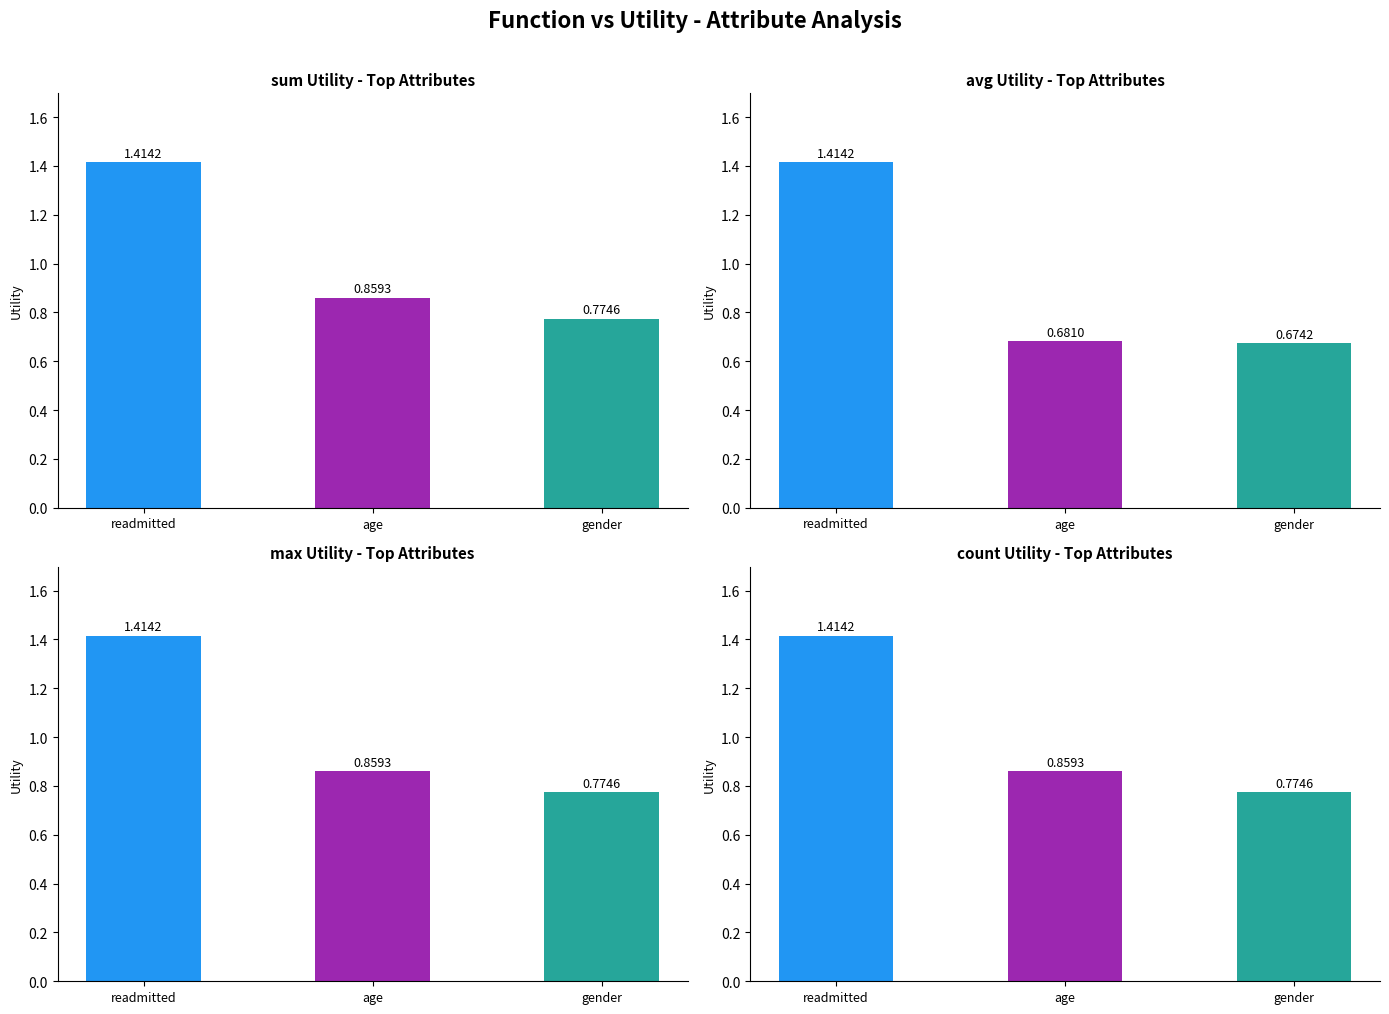

Is it true that sum_Utility equals 1.4 at max?

True